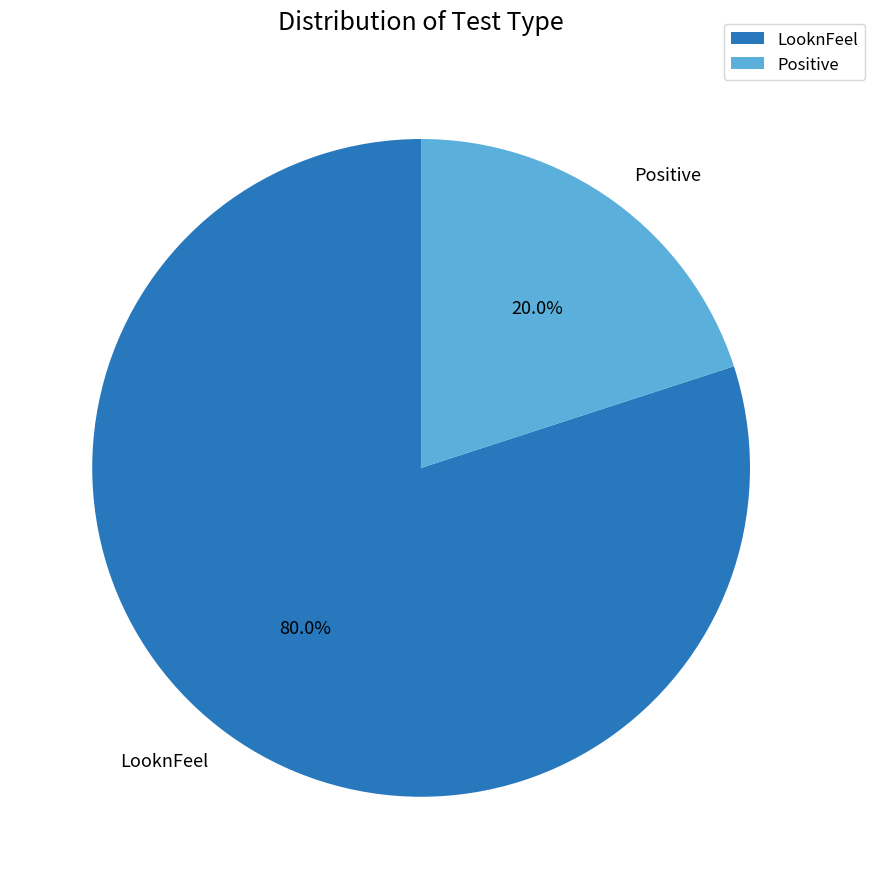

Which slice is the smallest?

Positive